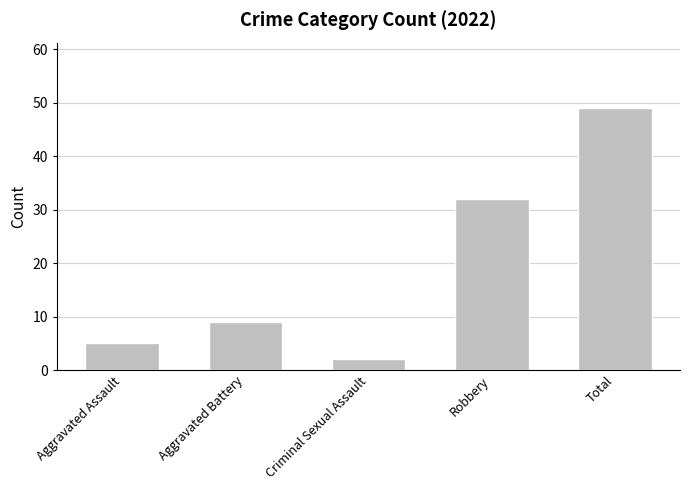

What is the difference between the maximum and second lowest values?

44